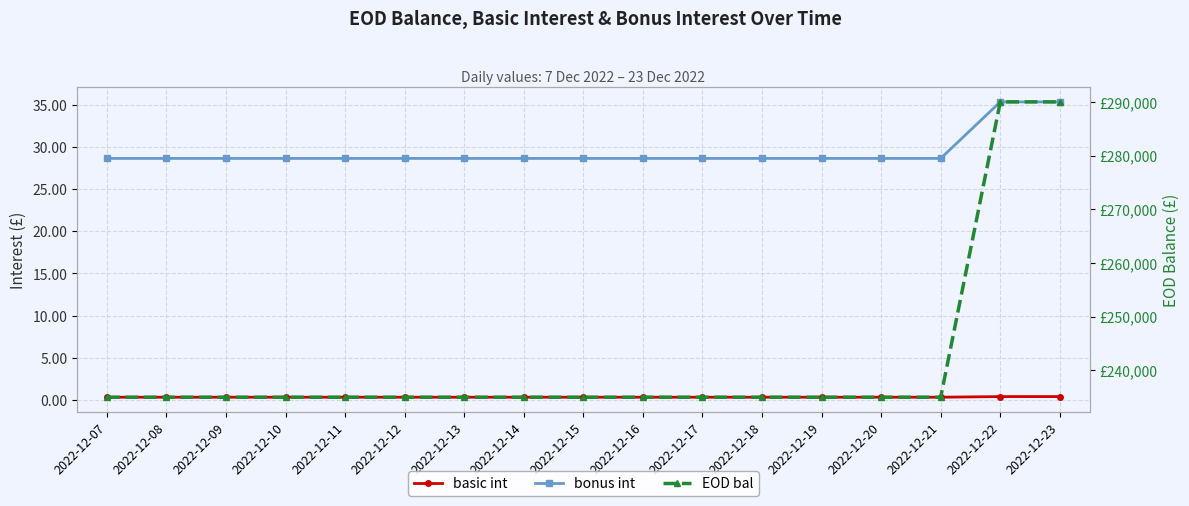

What is the total value across all series at 2022-12-23?

290035.8